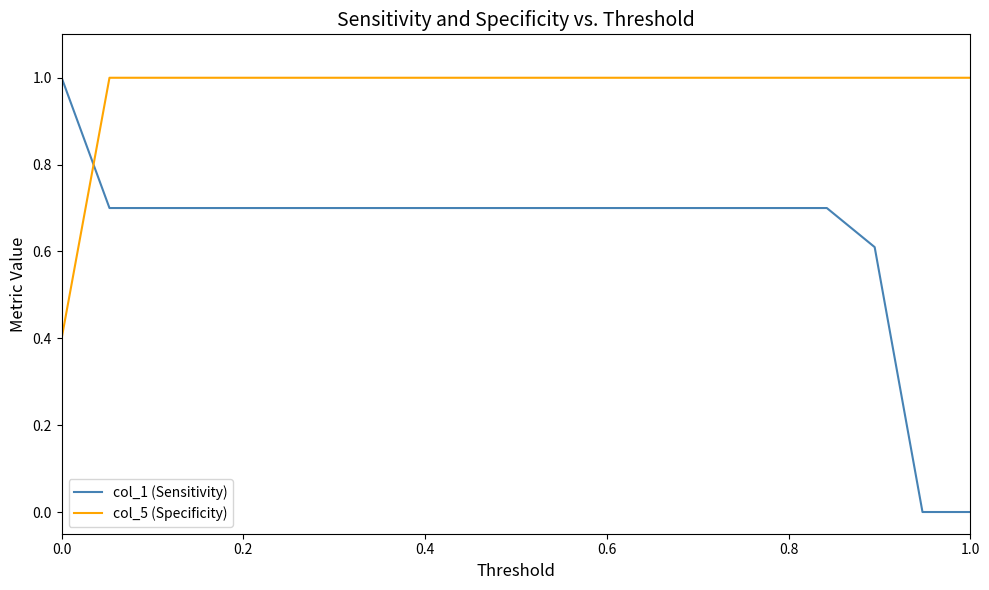

Which series has the largest range (max minus min)?

col_1 (Sensitivity)